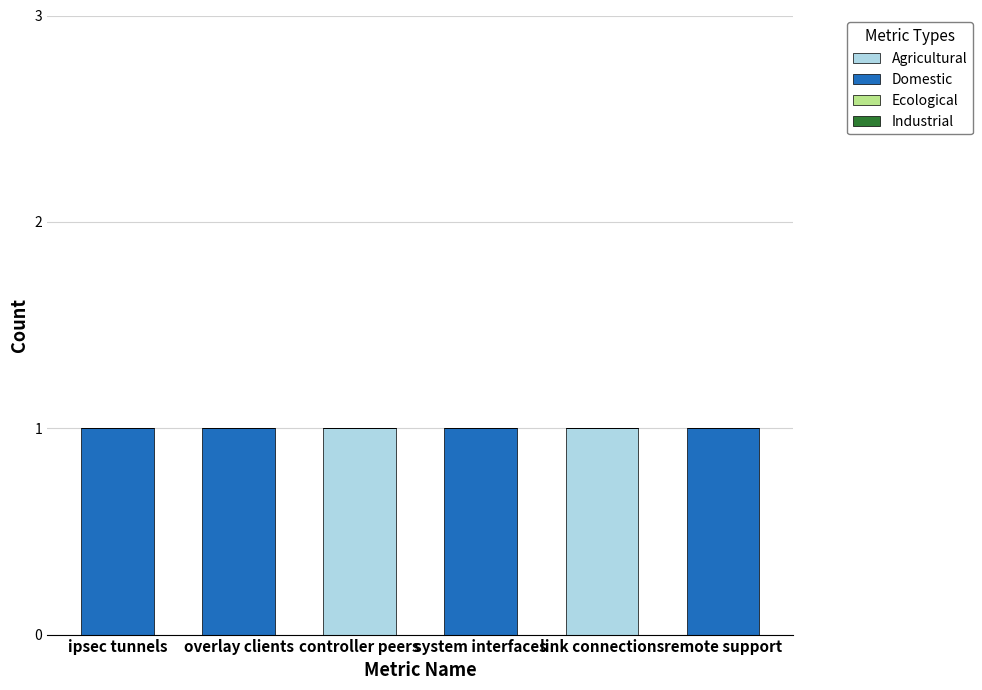

The value of Agricultural at ipsec tunnels is 0. True or false?

True